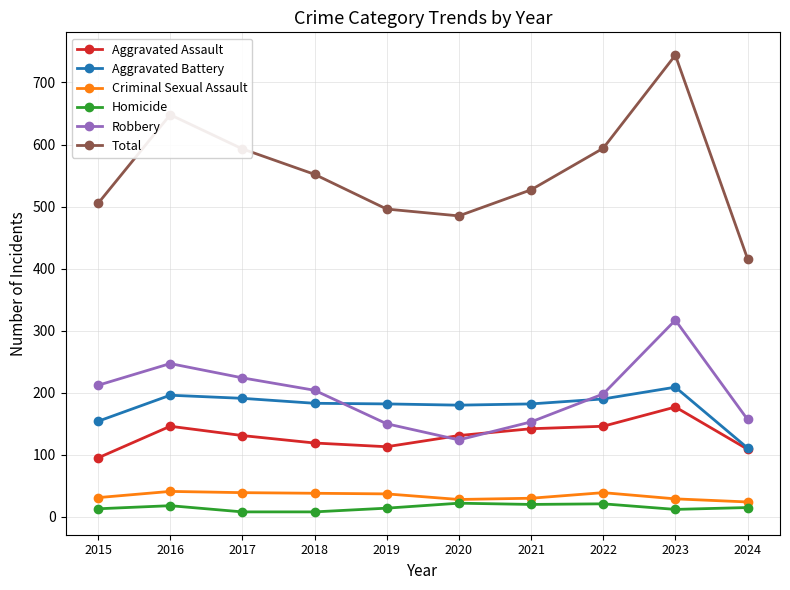

Is the value of Aggravated Battery at 2018 greater than the value of Robbery at 2019?

Yes